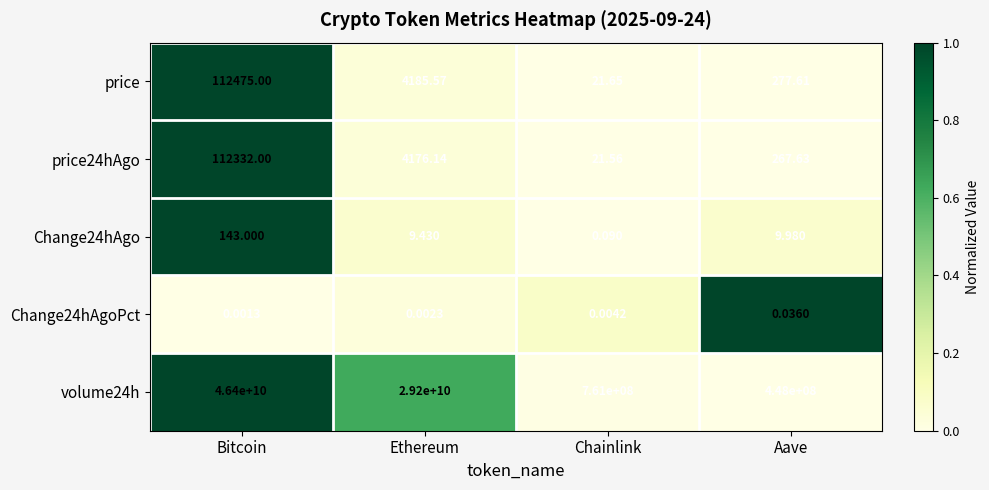

What is the total value across all series at Chainlink?

761000043.3